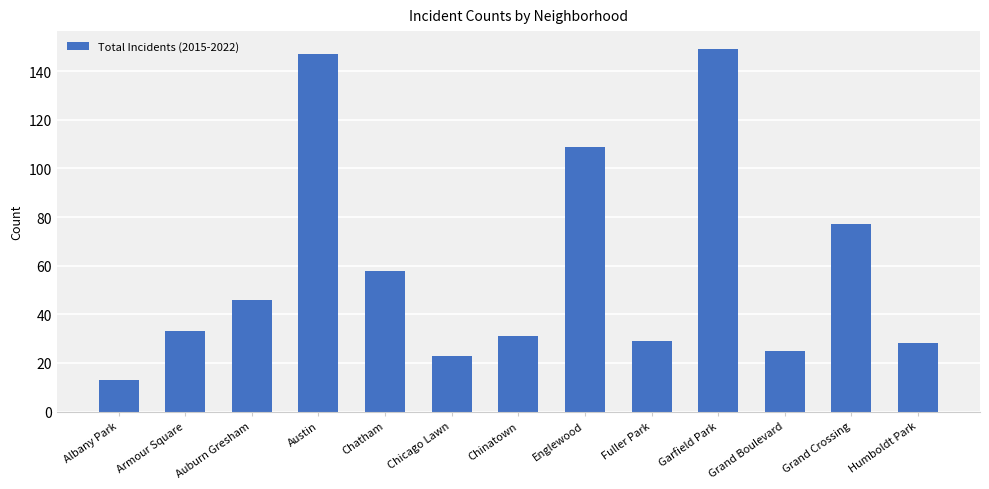

Reading left to right, list all the values displayed in this chart.

13	33	46	147	58	23	31	109	29	149	25	77	28